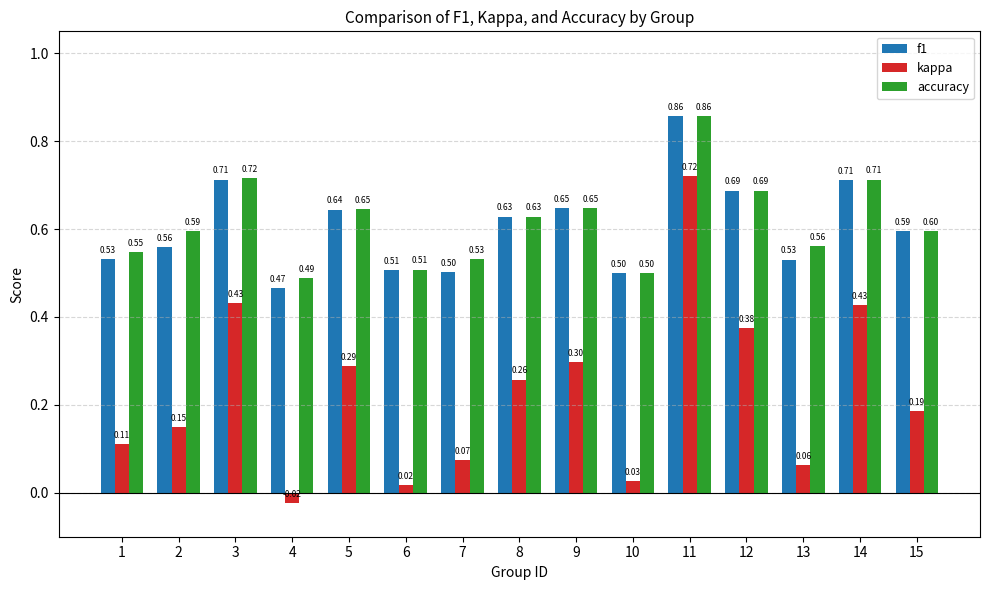

True or false: f1 has a value of 1.5 at 11.

False